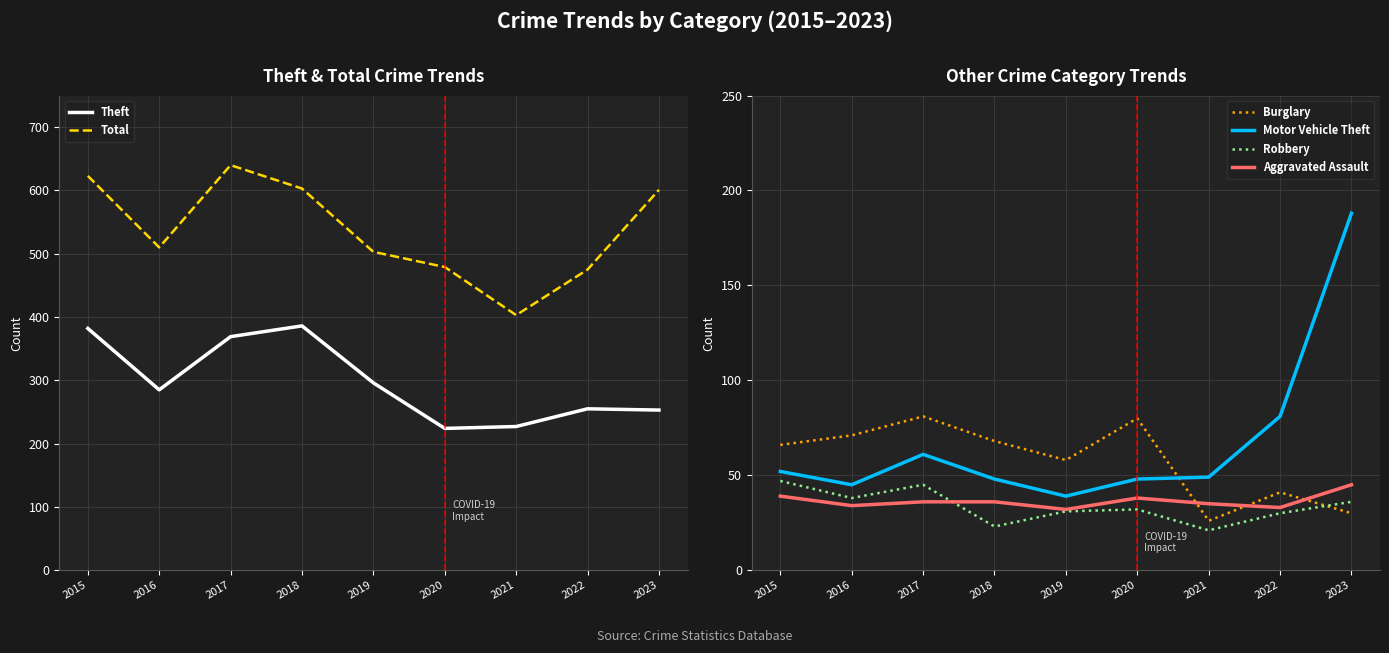

How many distinct data groups are displayed?

6